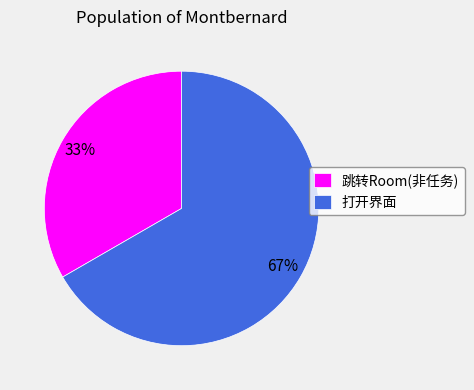

What is the smallest slice in the pie chart?

跳转Room(非任务)